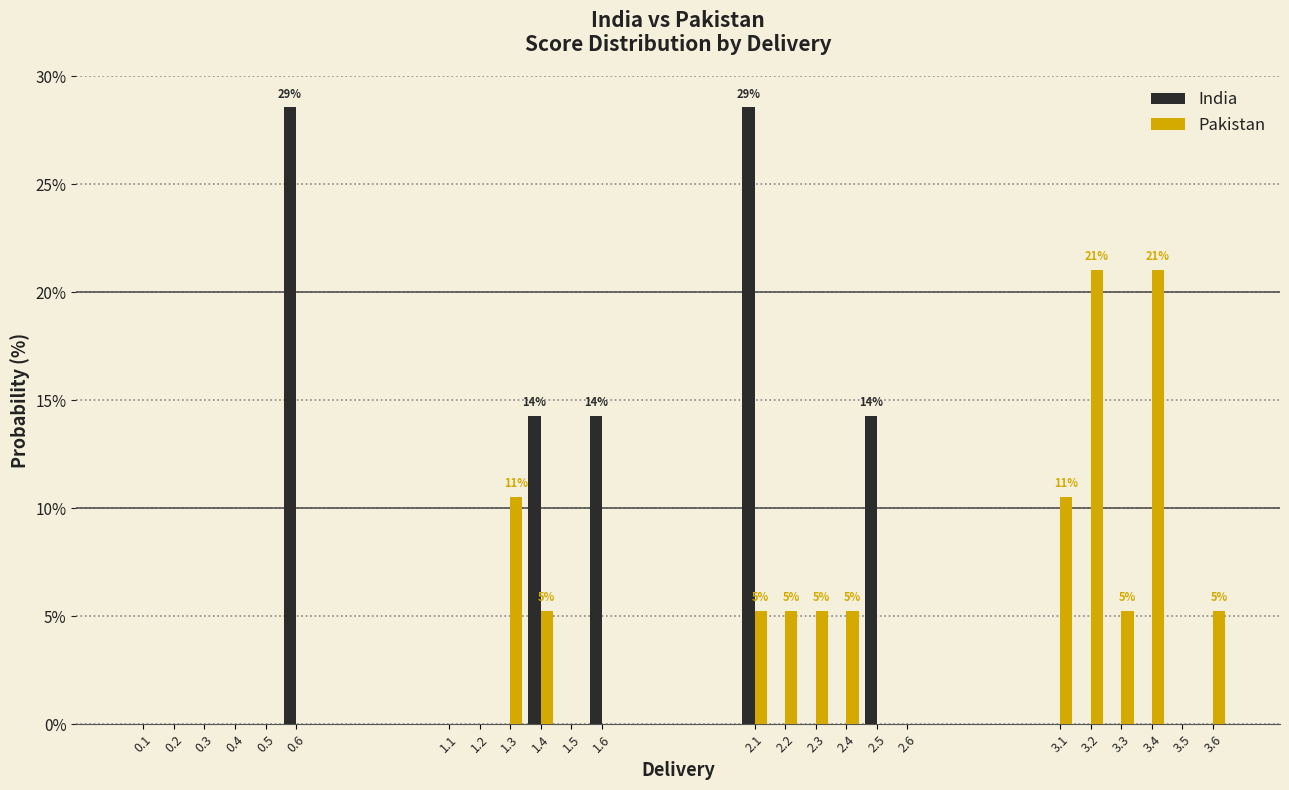

What is the greatest value displayed?

28.6